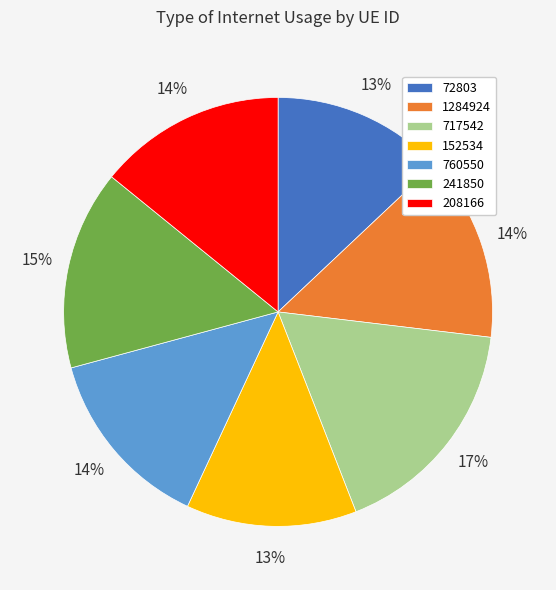

Does any single category account for the majority?

No